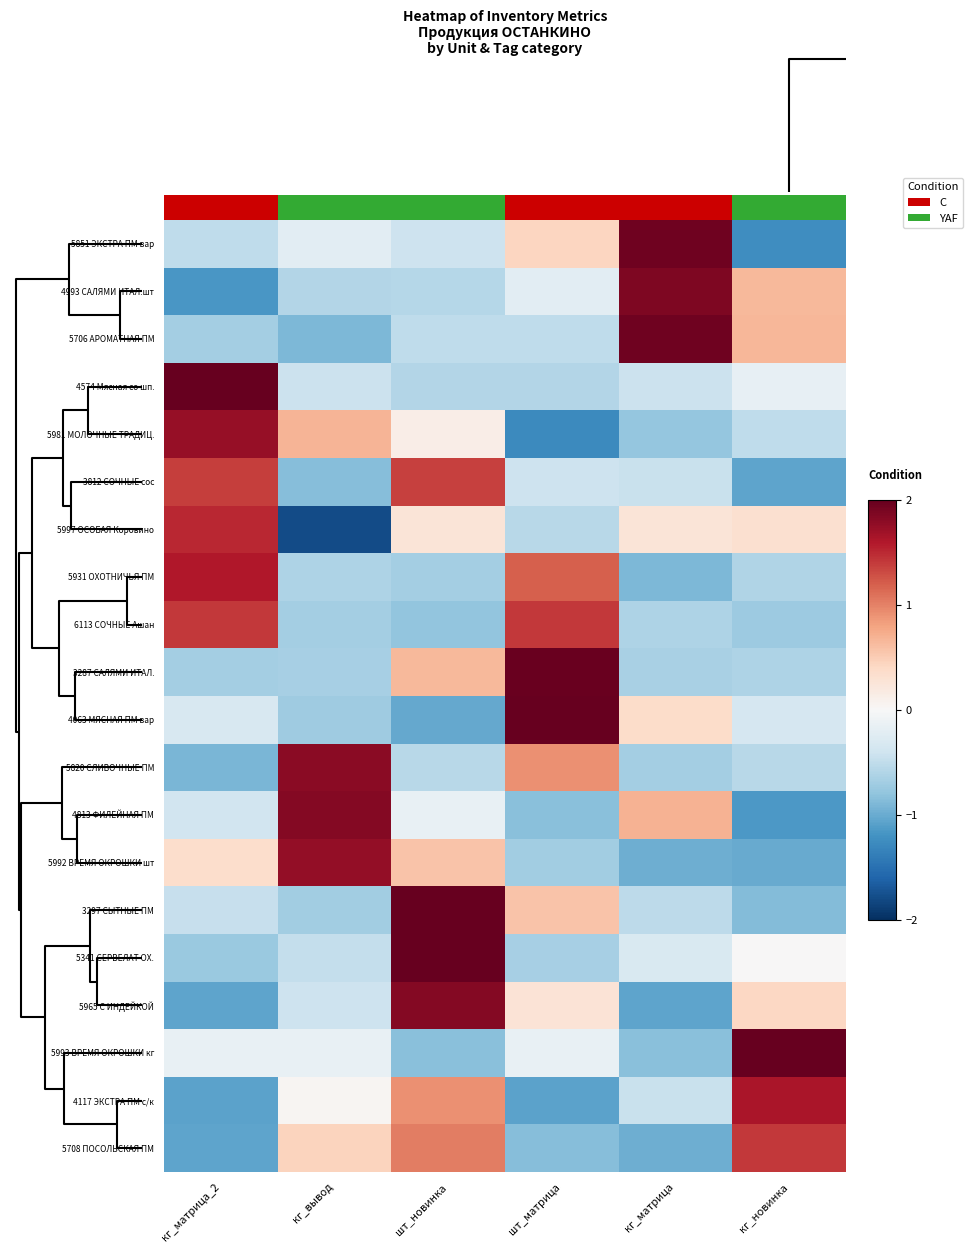

Reading right to left, what are all the values shown in this chart?

5851 ЭКСТРА ПМ вар: кг_новинка=-1.2	кг_матрица=1.9	шт_матрица=0.4	шт_новинка=-0.4	кг_вывод=-0.2	кг_матрица_2=-0.5
4993 САЛЯМИ ИТАЛ.шт: кг_новинка=0.7	кг_матрица=1.9	шт_матрица=-0.2	шт_новинка=-0.6	кг_вывод=-0.6	кг_матрица_2=-1.2
5706 АРОМАТНАЯ ПМ: кг_новинка=0.7	кг_матрица=1.9	шт_матрица=-0.5	шт_новинка=-0.5	кг_вывод=-0.9	кг_матрица_2=-0.7
4574 Мясная со шп.: кг_новинка=-0.2	кг_матрица=-0.4	шт_матрица=-0.6	шт_новинка=-0.6	кг_вывод=-0.4	кг_матрица_2=2.2
5981 МОЛОЧНЫЕ ТРАДИЦ.: кг_новинка=-0.5	кг_матрица=-0.8	шт_матрица=-1.3	шт_новинка=0.1	кг_вывод=0.7	кг_матрица_2=1.7
3812 СОЧНЫЕ сос: кг_новинка=-1.1	кг_матрица=-0.4	шт_матрица=-0.4	шт_новинка=1.4	кг_вывод=-0.8	кг_матрица_2=1.4
5997 ОСОБАЯ Коровино: кг_новинка=0.3	кг_матрица=0.3	шт_матрица=-0.5	шт_новинка=0.3	кг_вывод=-1.8	кг_матрица_2=1.5
5931 ОХОТНИЧЬЯ ПМ: кг_новинка=-0.6	кг_матрица=-0.9	шт_матрица=1.2	шт_новинка=-0.7	кг_вывод=-0.6	кг_матрица_2=1.6
6113 СОЧНЫЕ Ашан: кг_новинка=-0.7	кг_матрица=-0.6	шт_матрица=1.4	шт_новинка=-0.8	кг_вывод=-0.7	кг_матрица_2=1.4
3287 САЛЯМИ ИТАЛ.: кг_новинка=-0.6	кг_матрица=-0.7	шт_матрица=2.0	шт_новинка=0.6	кг_вывод=-0.7	кг_матрица_2=-0.7
4063 МЯСНАЯ ПМ вар: кг_новинка=-0.3	кг_матрица=0.4	шт_матрица=2.0	шт_новинка=-1.0	кг_вывод=-0.7	кг_матрица_2=-0.3
5820 СЛИВОЧНЫЕ ПМ: кг_новинка=-0.6	кг_матрица=-0.7	шт_матрица=0.9	шт_новинка=-0.6	кг_вывод=1.8	кг_матрица_2=-0.9
4813 ФИЛЕЙНАЯ ПМ: кг_новинка=-1.1	кг_матрица=0.7	шт_матрица=-0.8	шт_новинка=-0.1	кг_вывод=1.8	кг_матрица_2=-0.4
5992 ВРЕМЯ ОКРОШКИ шт: кг_новинка=-1.0	кг_матрица=-1.0	шт_матрица=-0.7	шт_новинка=0.6	кг_вывод=1.8	кг_матрица_2=0.4
3297 СЫТНЫЕ ПМ: кг_новинка=-0.9	кг_матрица=-0.5	шт_матрица=0.6	шт_новинка=2.0	кг_вывод=-0.7	кг_матрица_2=-0.5
5341 СЕРВЕЛАТ ОХ.: кг_новинка=0.0	кг_матрица=-0.3	шт_матрица=-0.7	шт_новинка=2.2	кг_вывод=-0.5	кг_матрица_2=-0.7
5965 С ИНДЕЙКОЙ: кг_новинка=0.4	кг_матрица=-1.1	шт_матрица=0.3	шт_новинка=1.8	кг_вывод=-0.4	кг_матрица_2=-1.1
5993 ВРЕМЯ ОКРОШКИ кг: кг_новинка=2.1	кг_матрица=-0.8	шт_матрица=-0.1	шт_новинка=-0.8	кг_вывод=-0.1	кг_матрица_2=-0.1
4117 ЭКСТРА ПМ с/к: кг_новинка=1.6	кг_матрица=-0.4	шт_матрица=-1.1	шт_новинка=0.9	кг_вывод=0.0	кг_матрица_2=-1.1
5708 ПОСОЛЬСКАЯ ПМ: кг_новинка=1.4	кг_матрица=-1.0	шт_матрица=-0.8	шт_новинка=1.0	кг_вывод=0.4	кг_матрица_2=-1.1